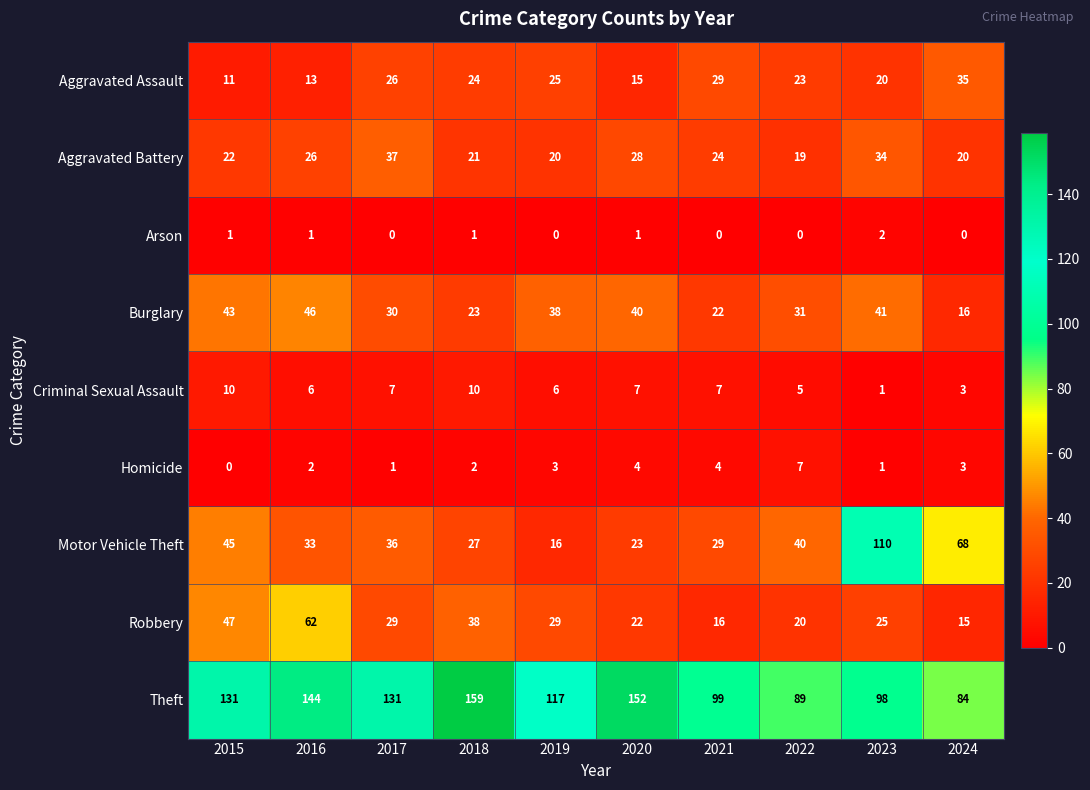

Where is Criminal Sexual Assault nearest to the value 5?

2022